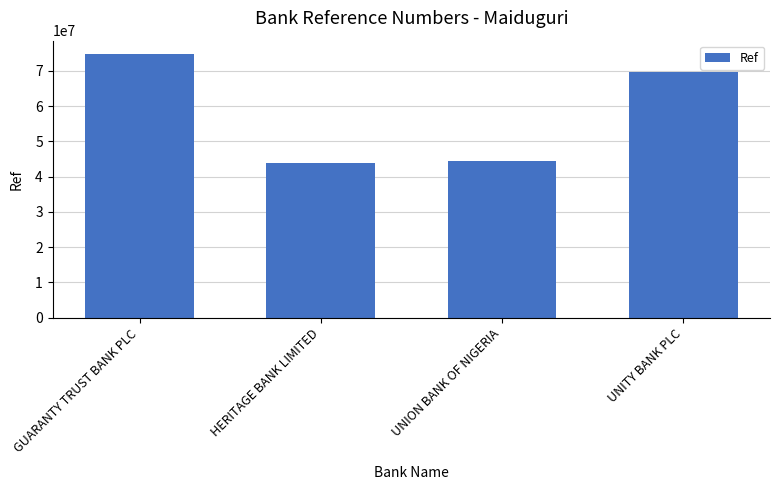

At which label is the value closest to 59380474?

UNITY BANK PLC